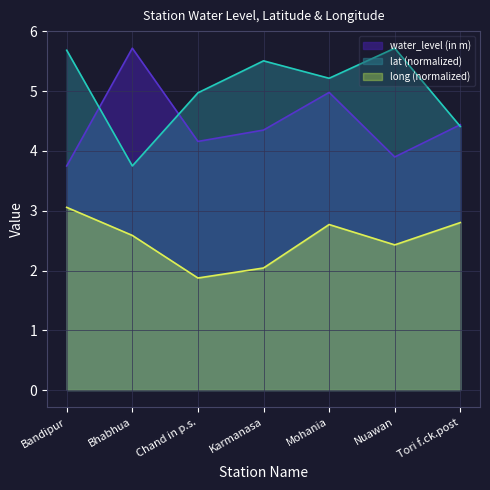

Does the chart display data point markers on the line(s)?

No